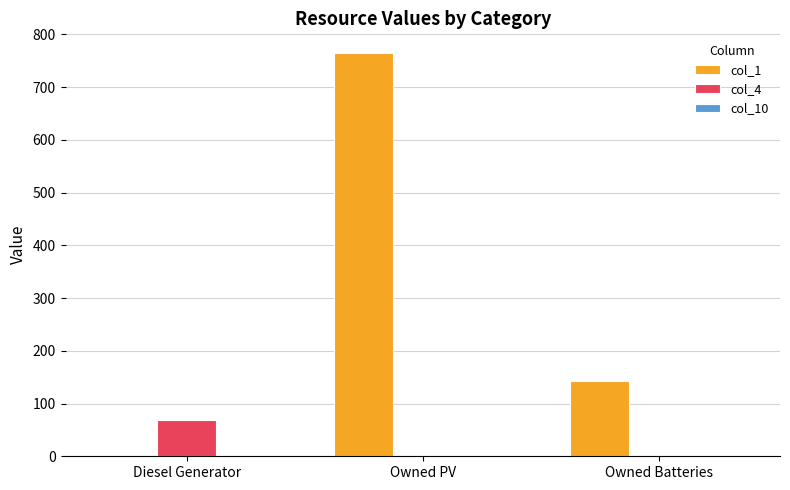

How many positive values does the col_1 series have?

2